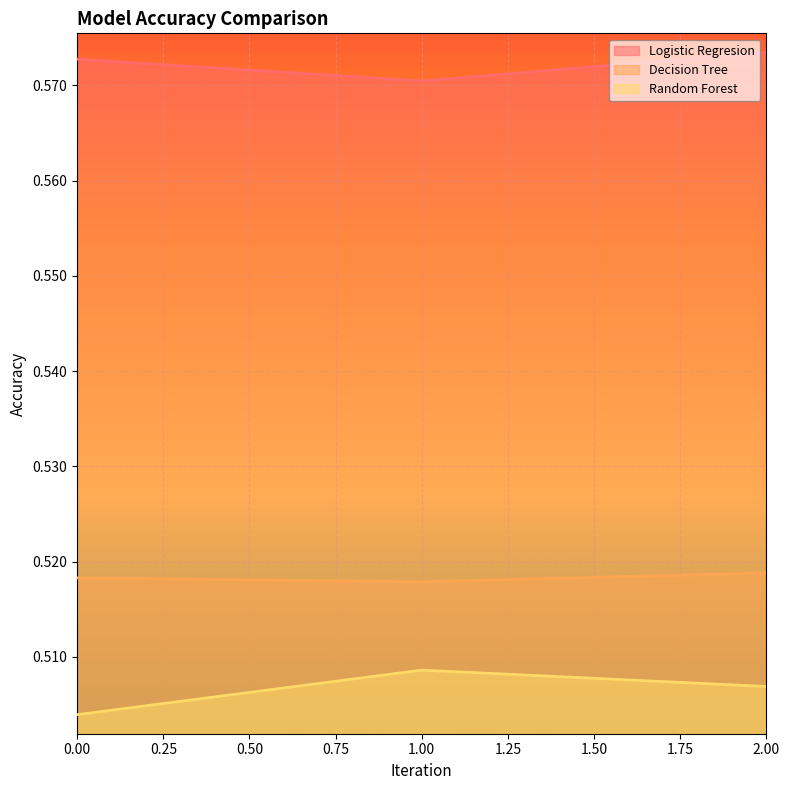

Read the Logistic Regresion value at 0.

0.6